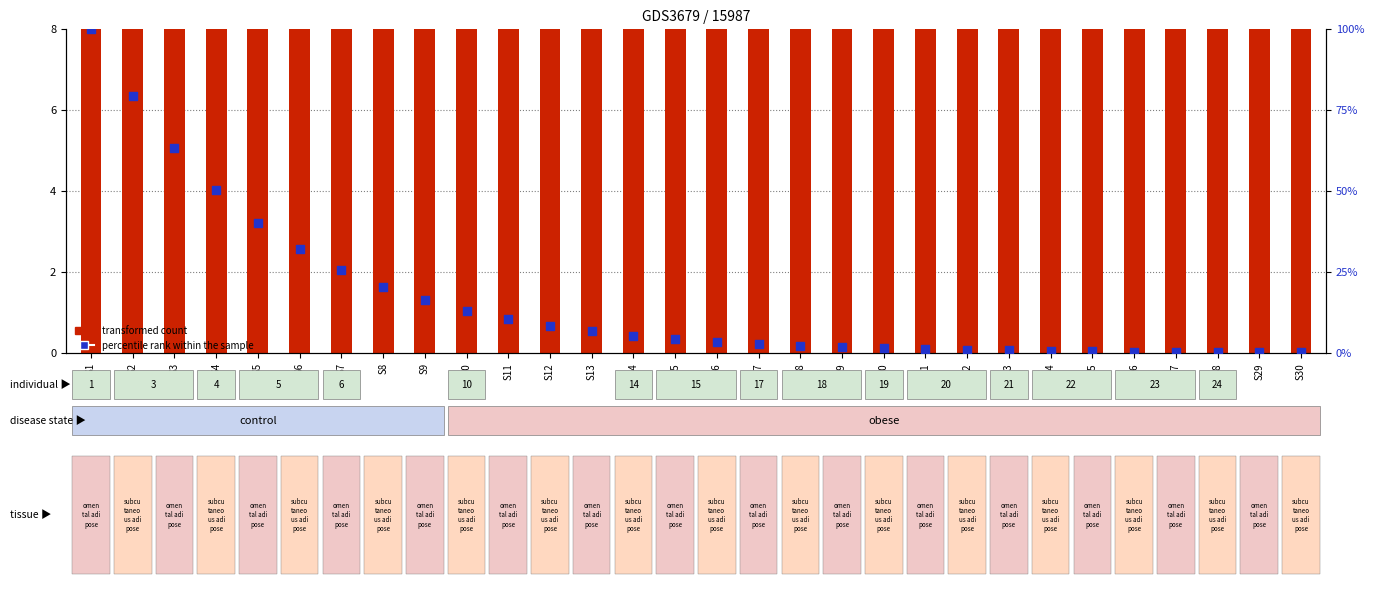

Which series contains the lowest Y value?

percentile rank within the sample